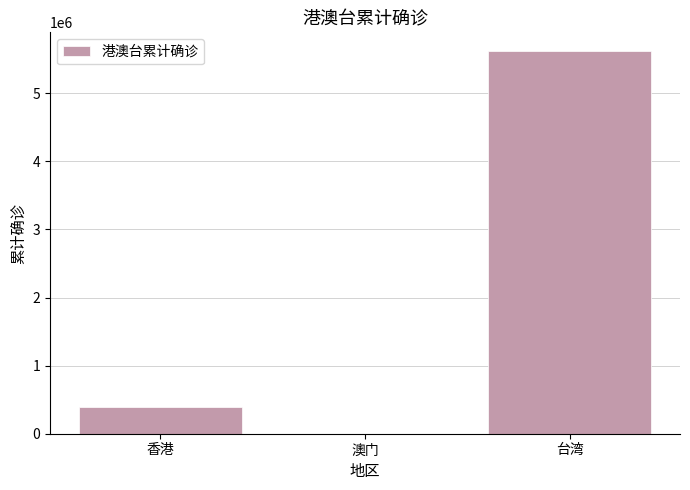

The value at 香港 is 580485. True or false?

False